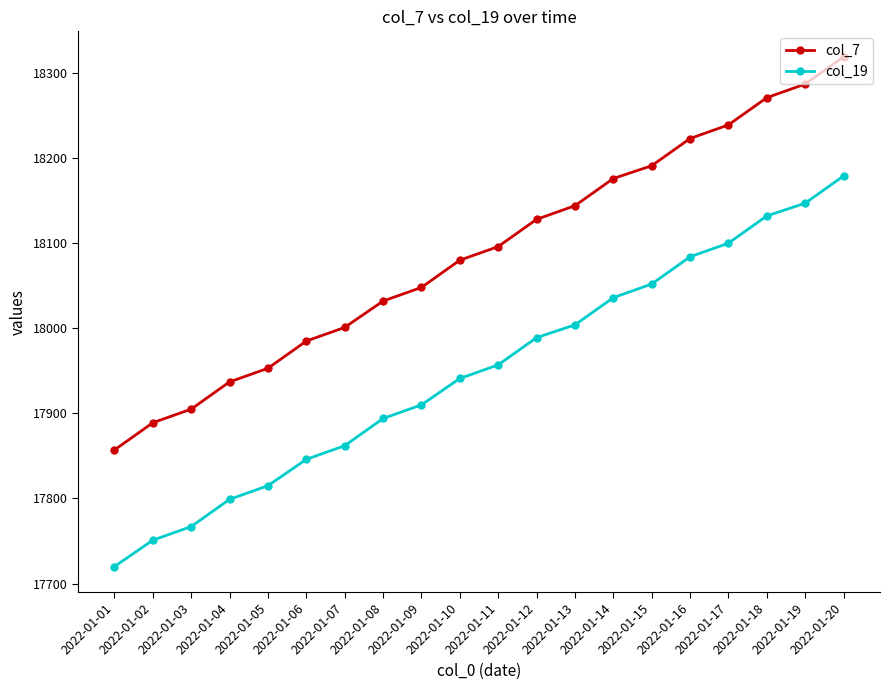

True or false: col_7 has a value of 18144 at 2022-01-13.

True